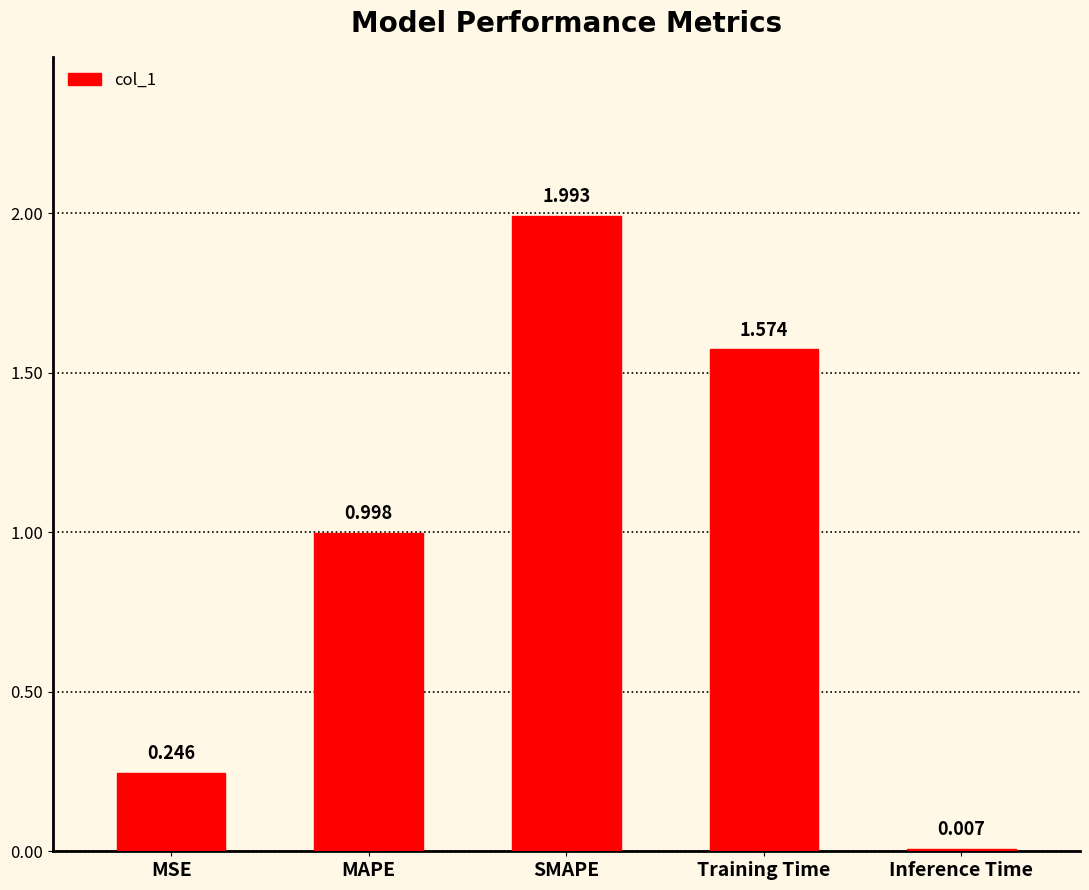

Which label corresponds to the largest value in the chart?

SMAPE